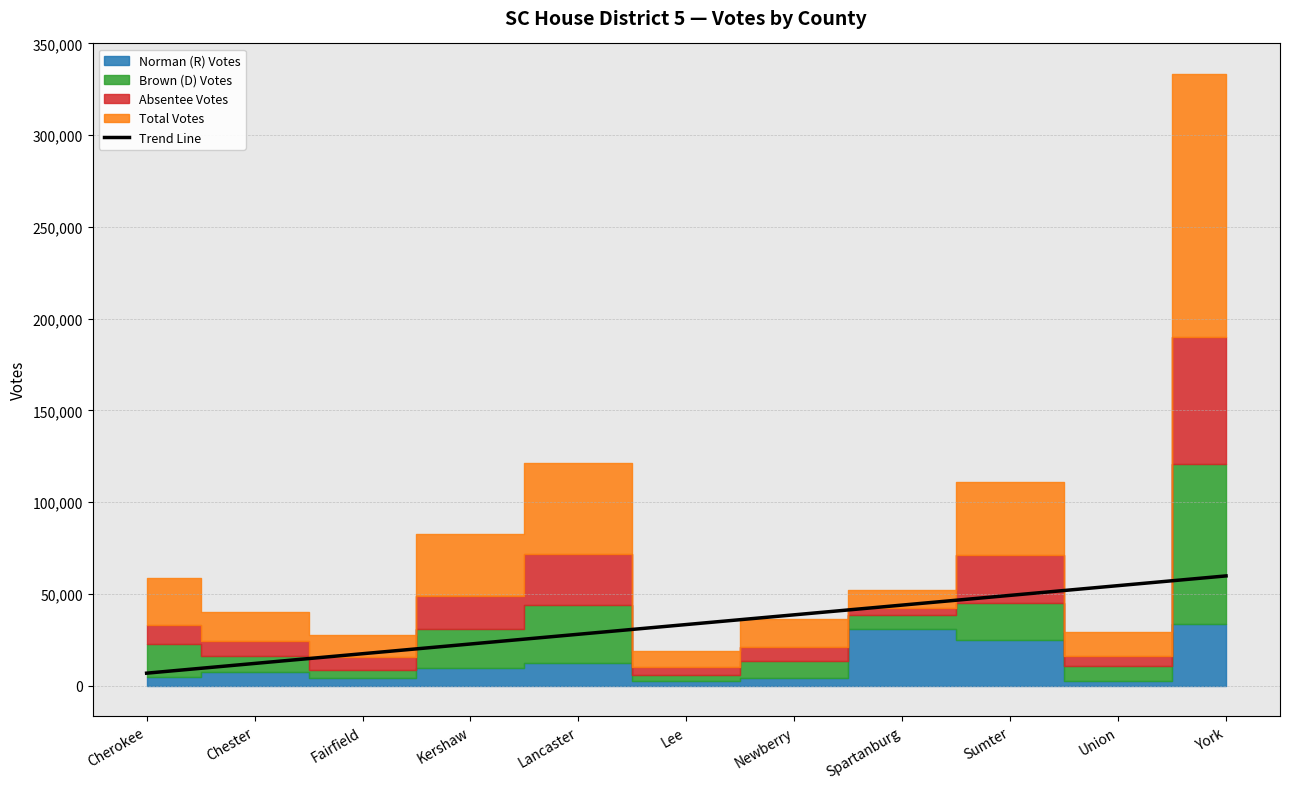

True or false: Trend Line has a value of 19617.8 at Lee.

False